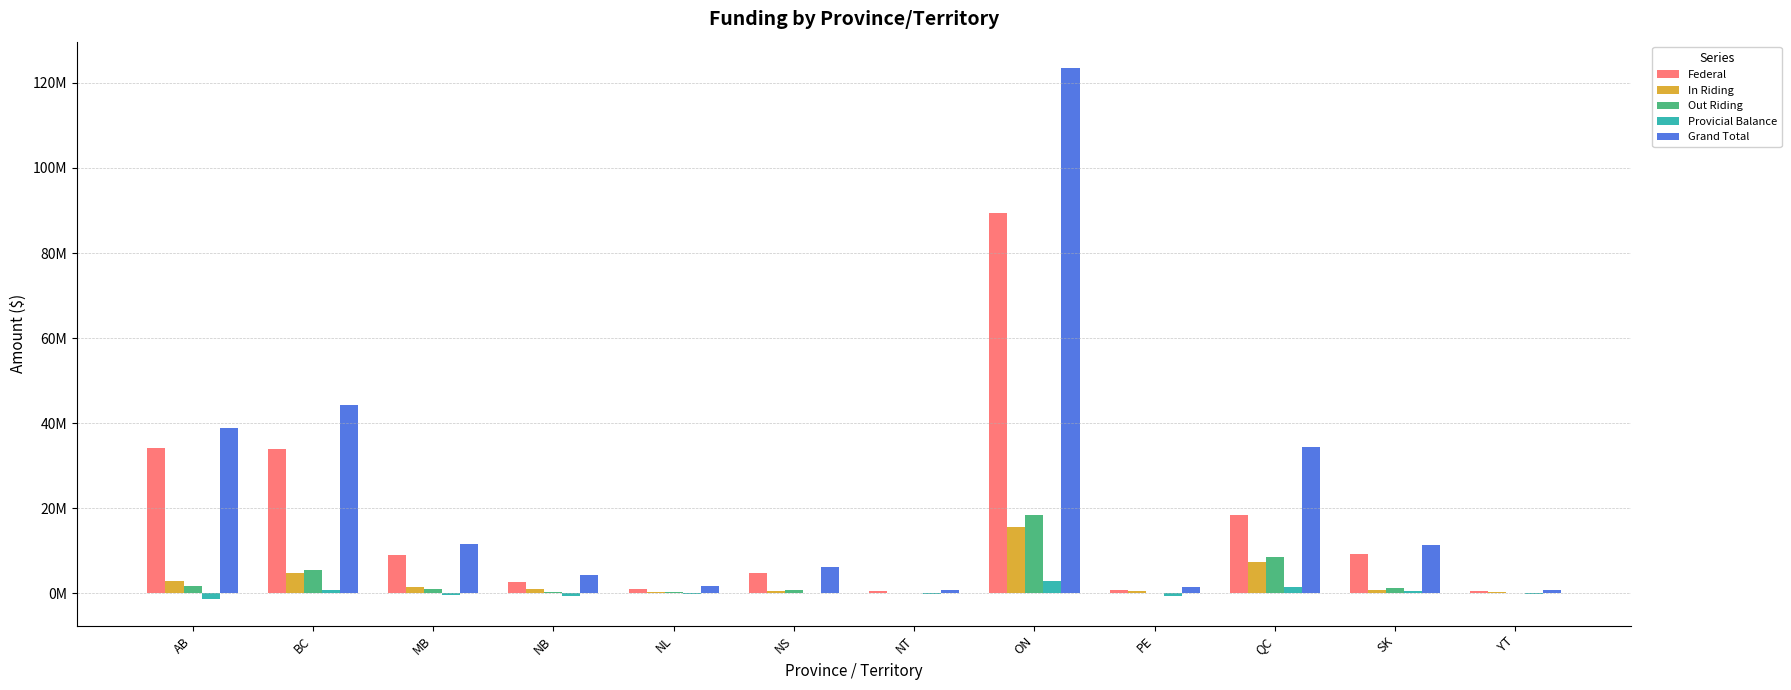

Are the bars grouped side by side (vs. stacked)?

Yes